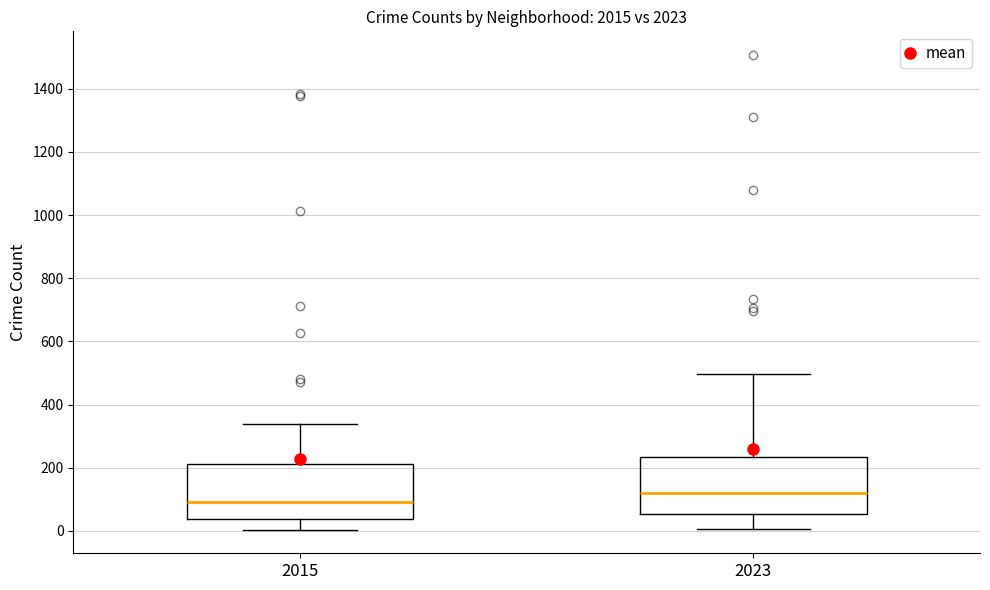

Reading left to right, read every box against the y-axis: the position of its median line, the range the box covers, and the ends of its whiskers. The values are not printed on the chart, so give them approximately, as read against the axis.

2015: median 100, box 40 to 220, whiskers 0 to 340
2023: median 120, box 60 to 240, whiskers 0 to 500